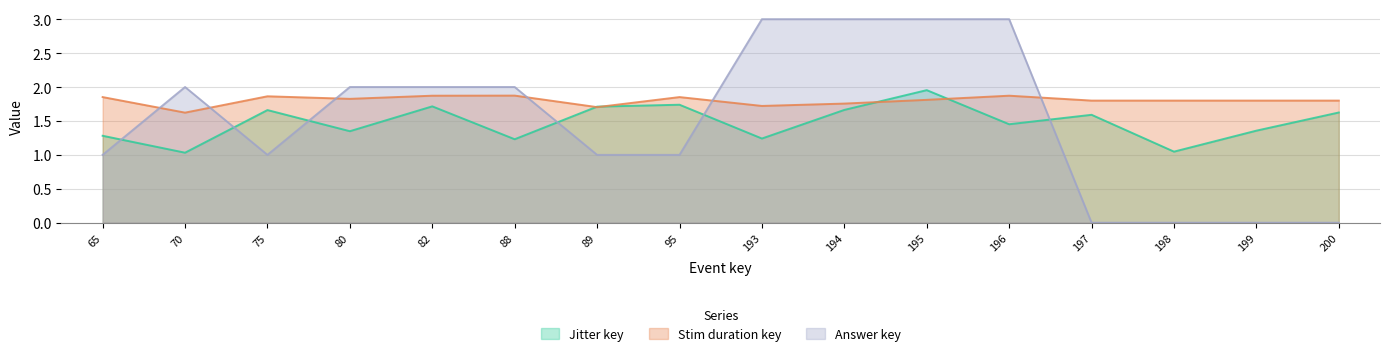

At how many categories does at least one series exceed 0?

16